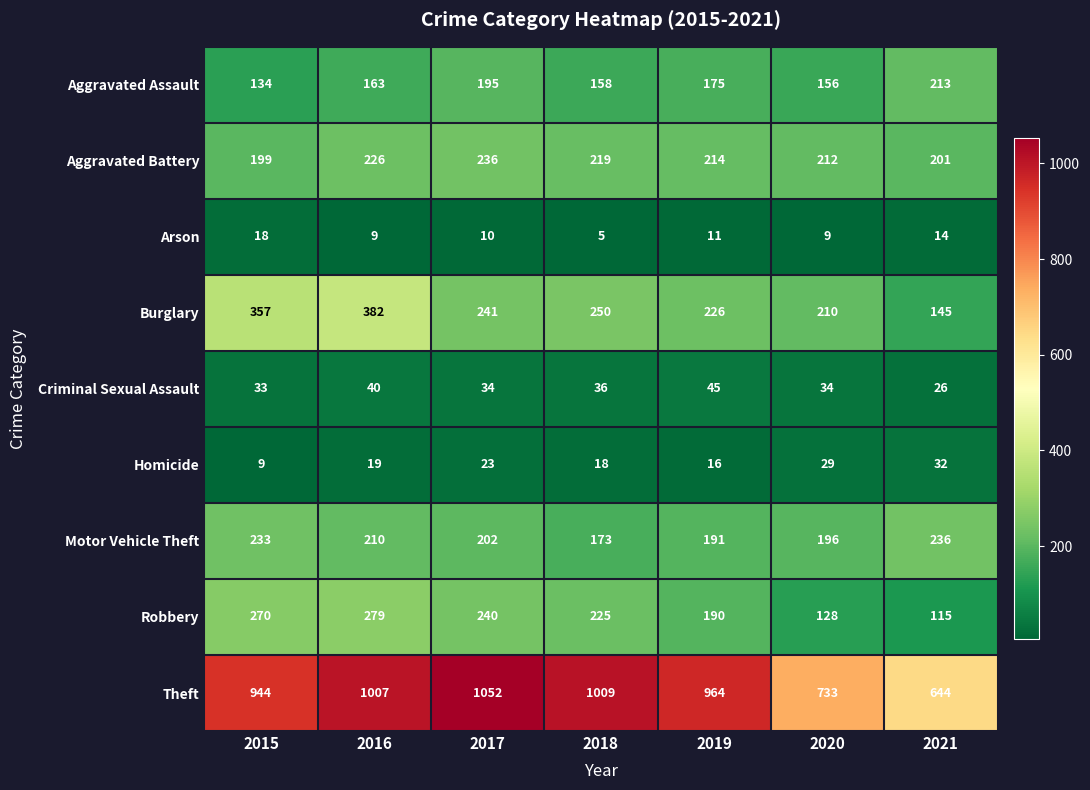

What is the difference between the second highest and second lowest values in the Robbery series?

142